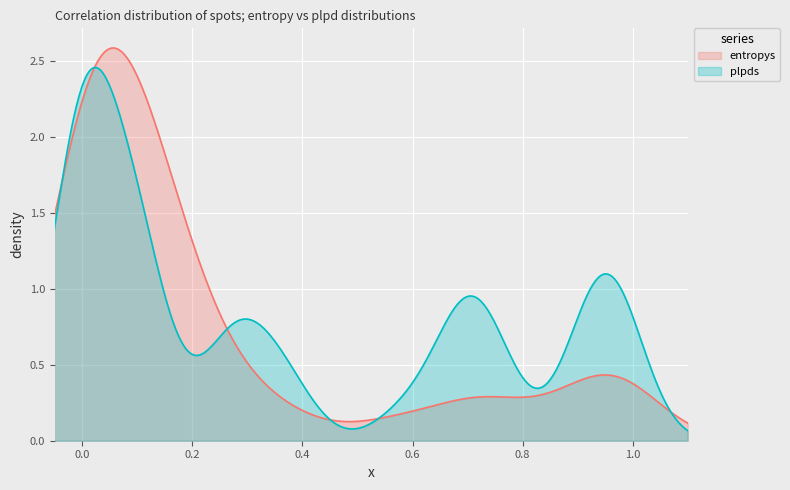

How many data points in plpds are above 0?

37